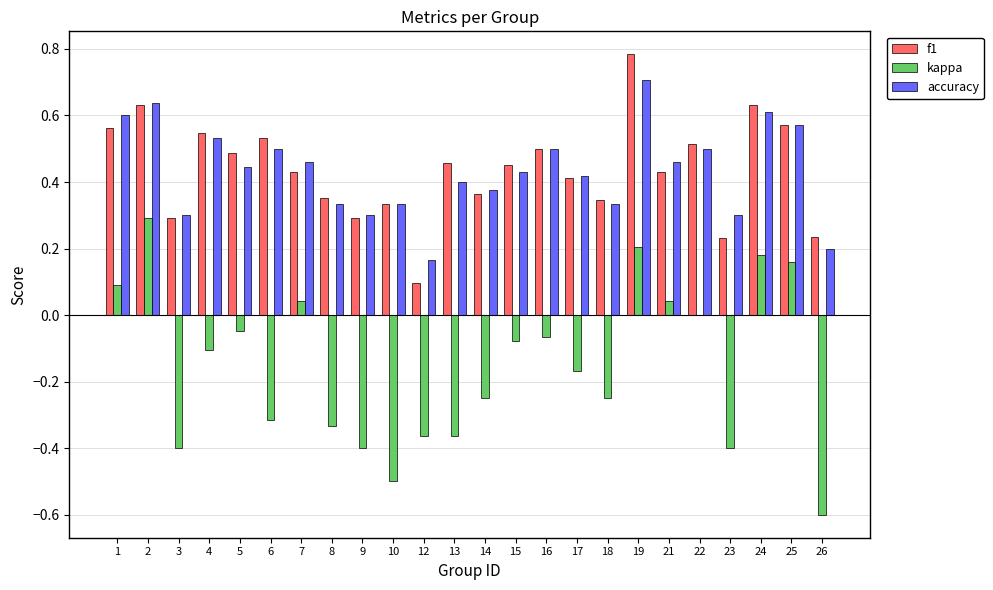

What is the sum of the kappa values at 9 and 13?

-0.8